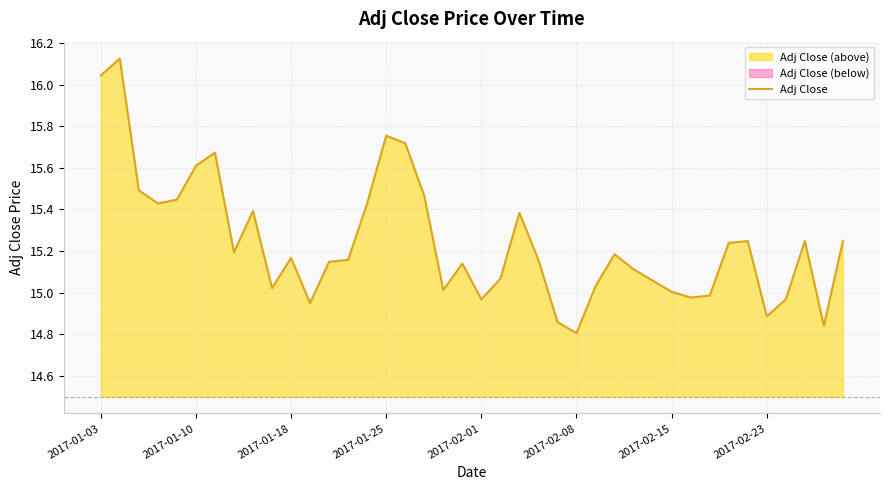

What is the value of the 37th point from the left?

15.0